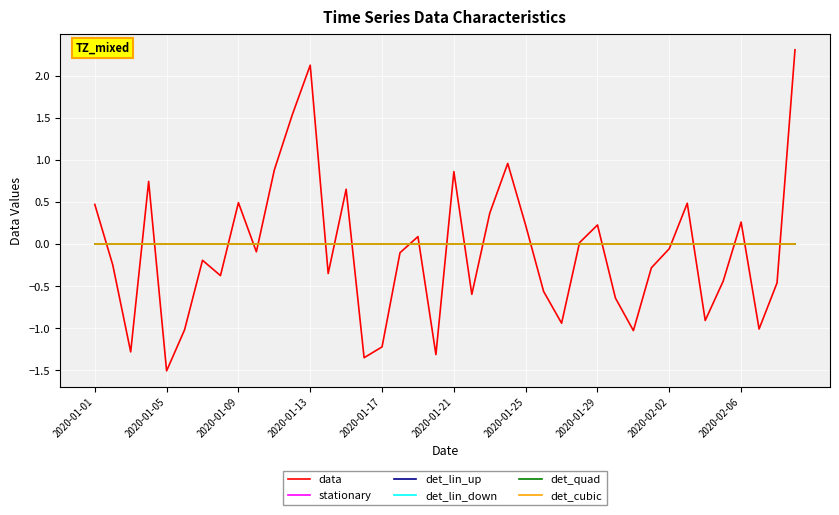

Does the chart display data point markers on the line(s)?

No